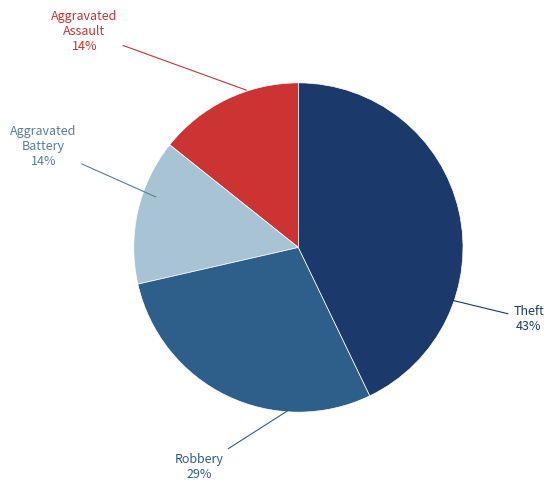

Is there a majority slice in this chart?

No